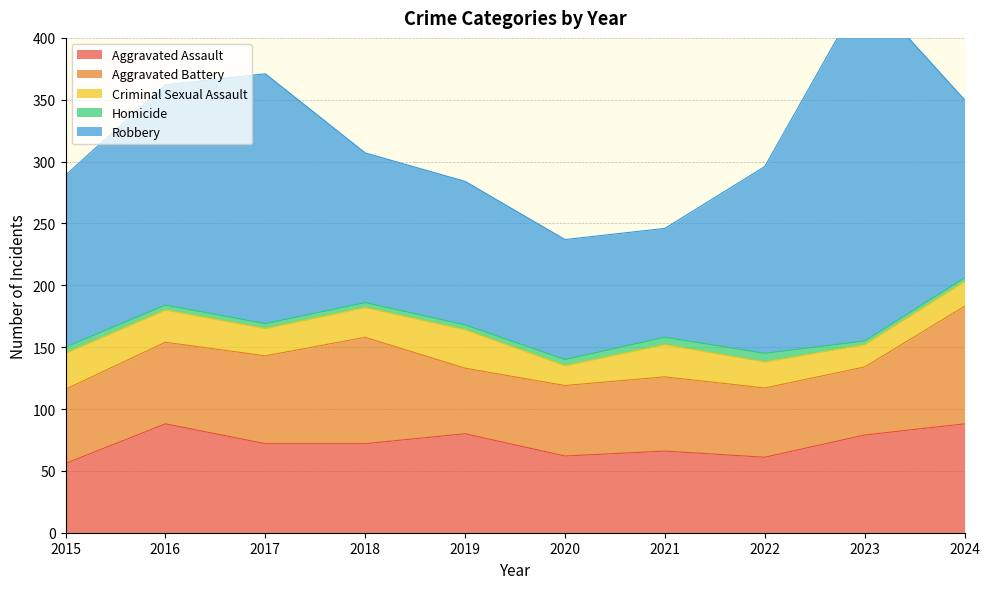

Which series has the largest total across all categories?

Robbery